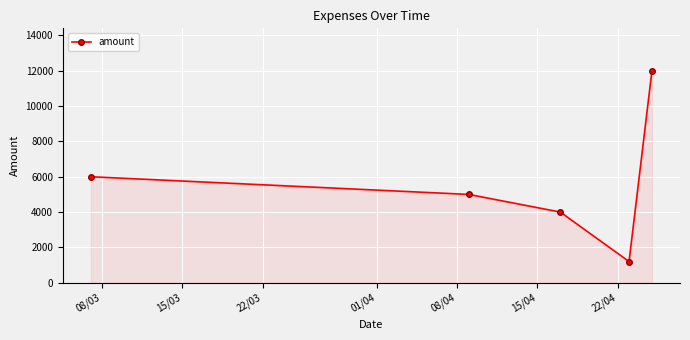

What is the sum of all values?

28200